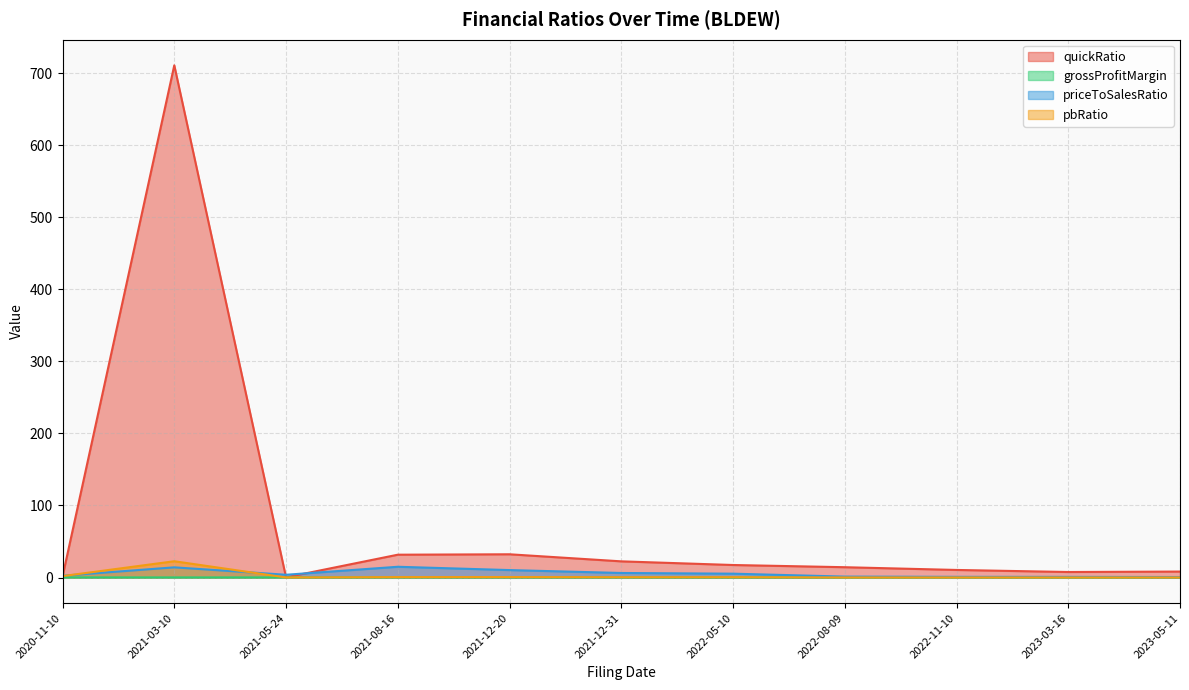

Does the chart have visible grid lines?

Yes